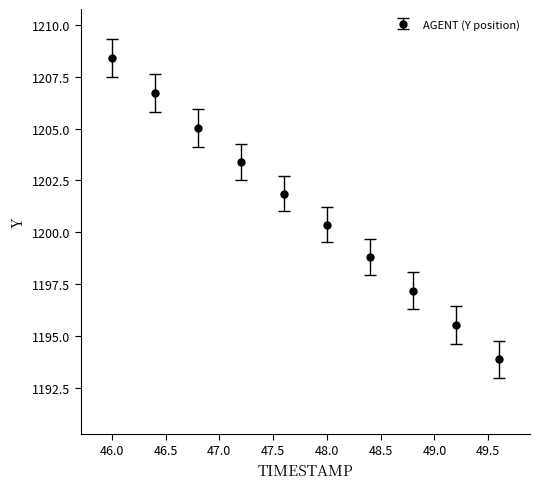

What is the maximum value shown in the chart?

1208.4